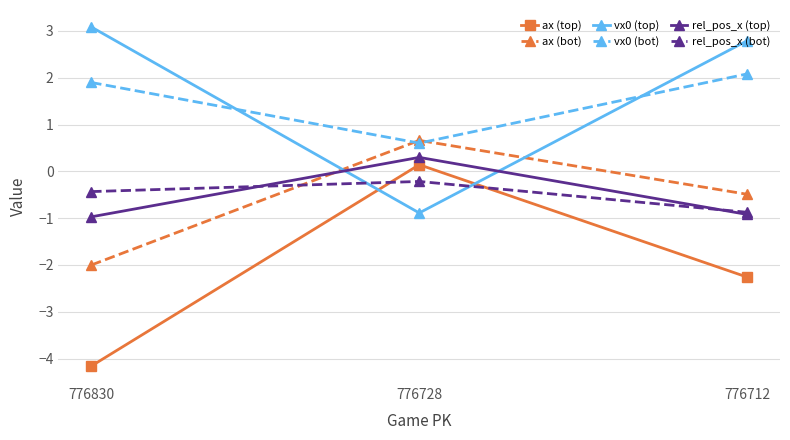

Which label corresponds to the largest value in the chart?

776830